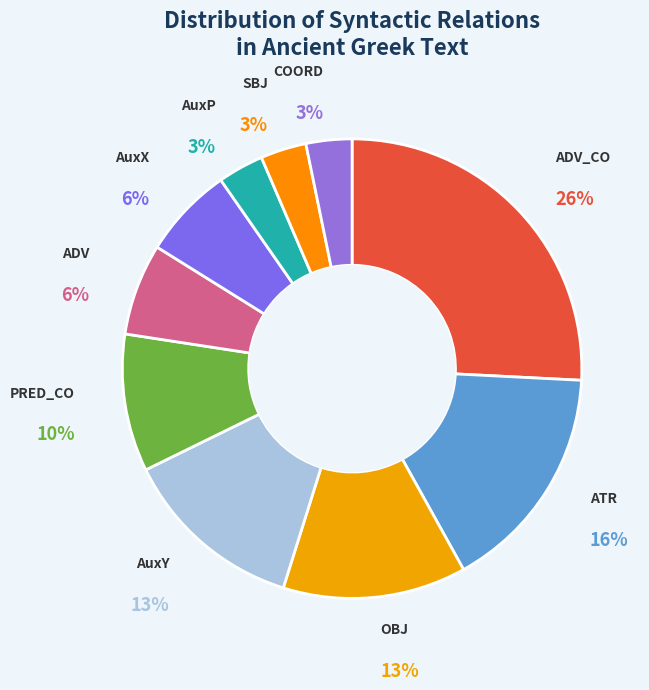

Is the sum of SBJ and AuxY greater than half?

No